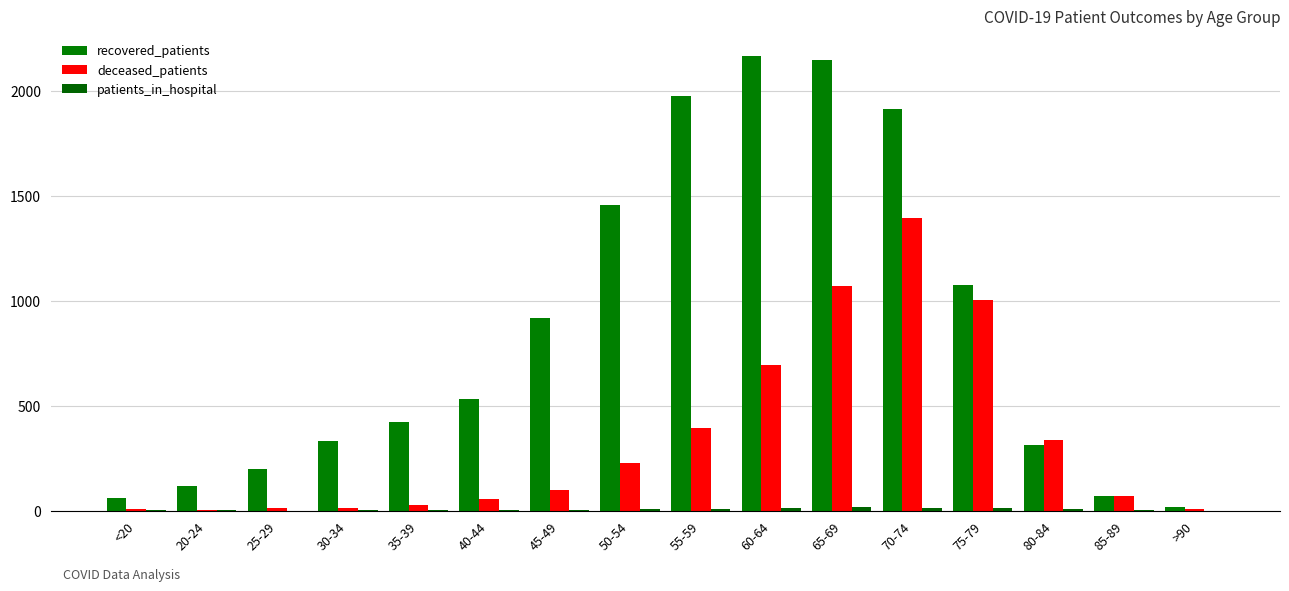

How many distinct data groups are displayed?

3